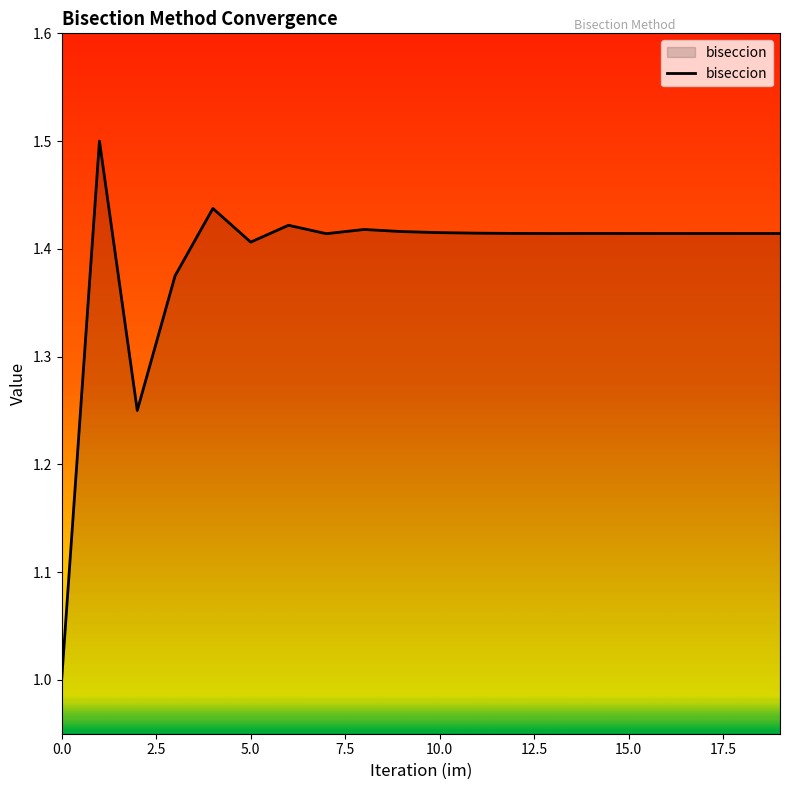

How many lines are shown in the chart?

1